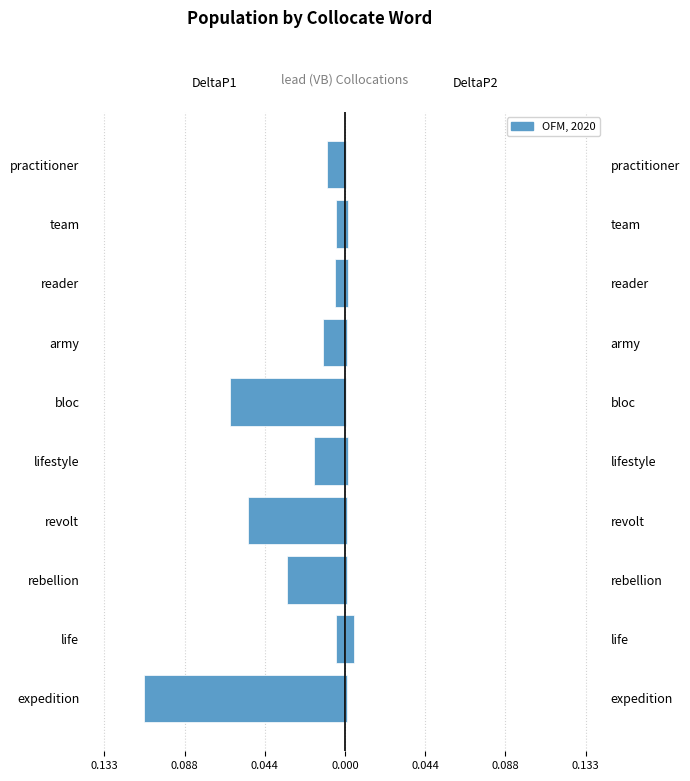

Does the chart contain any negative values?

Yes